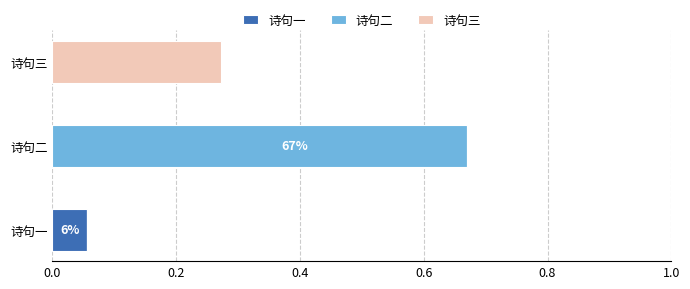

How many data points does each series have?

3